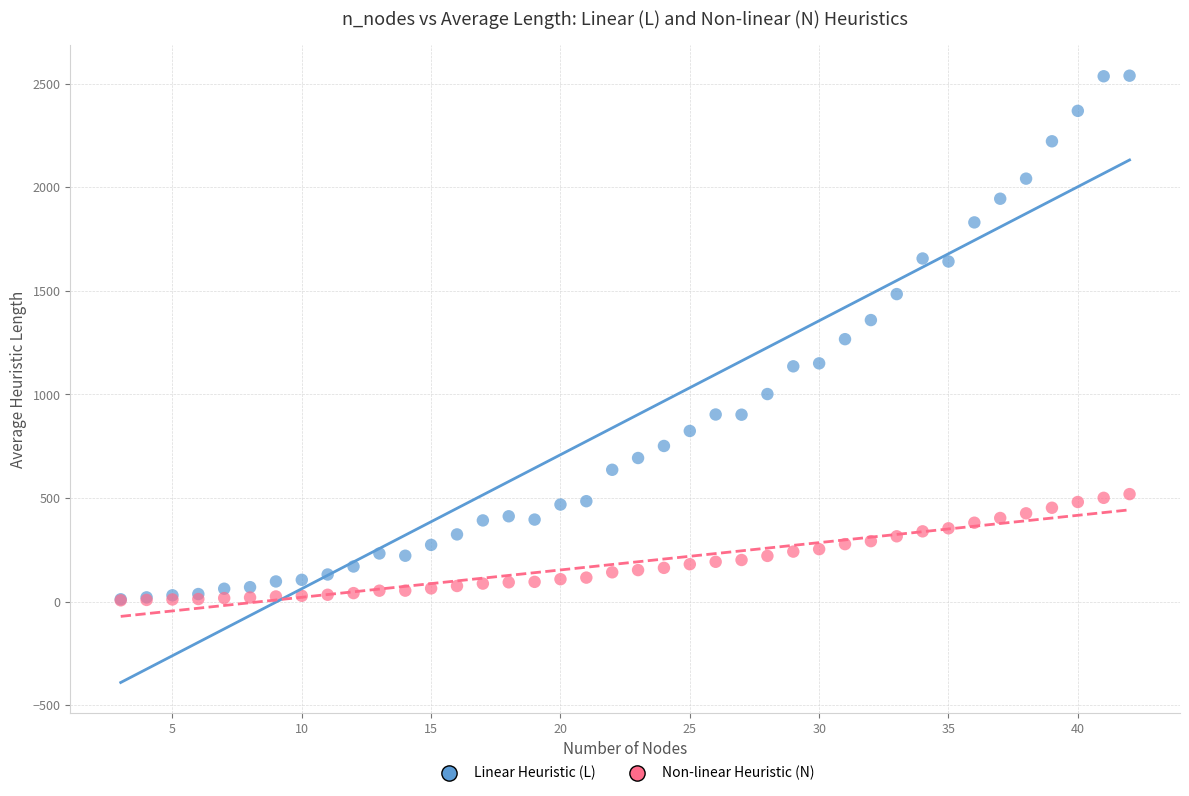

What are all the series names shown in the legend?

Linear Heuristic (L), Non-linear Heuristic (N)